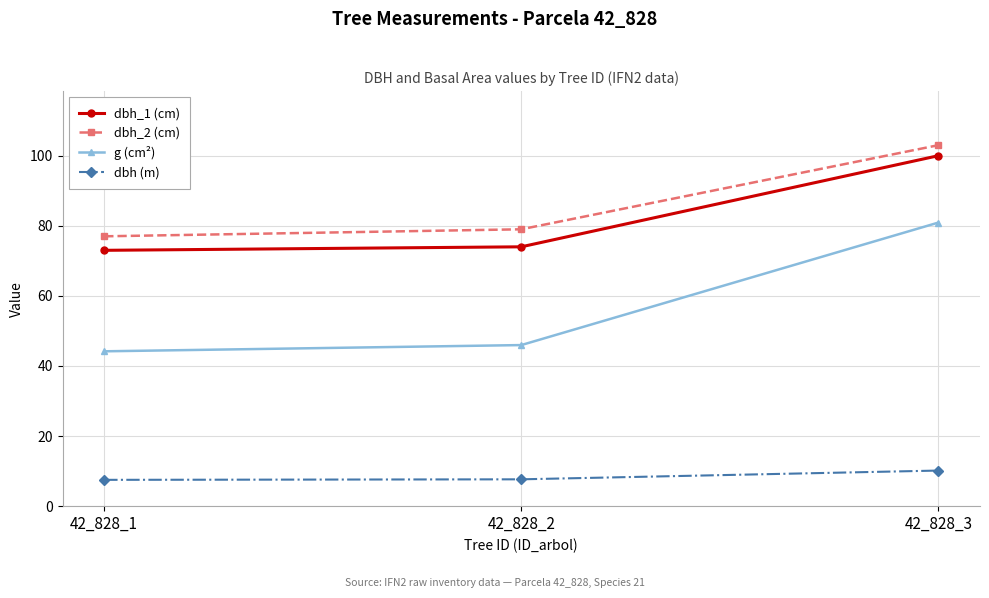

Is it true that dbh (m) equals 7.7 at 42_828_2?

True